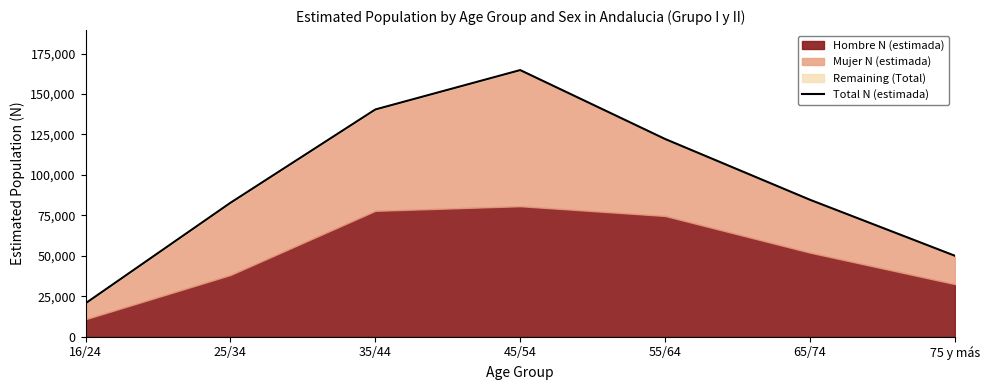

What is the maximum value shown in the chart?

164788